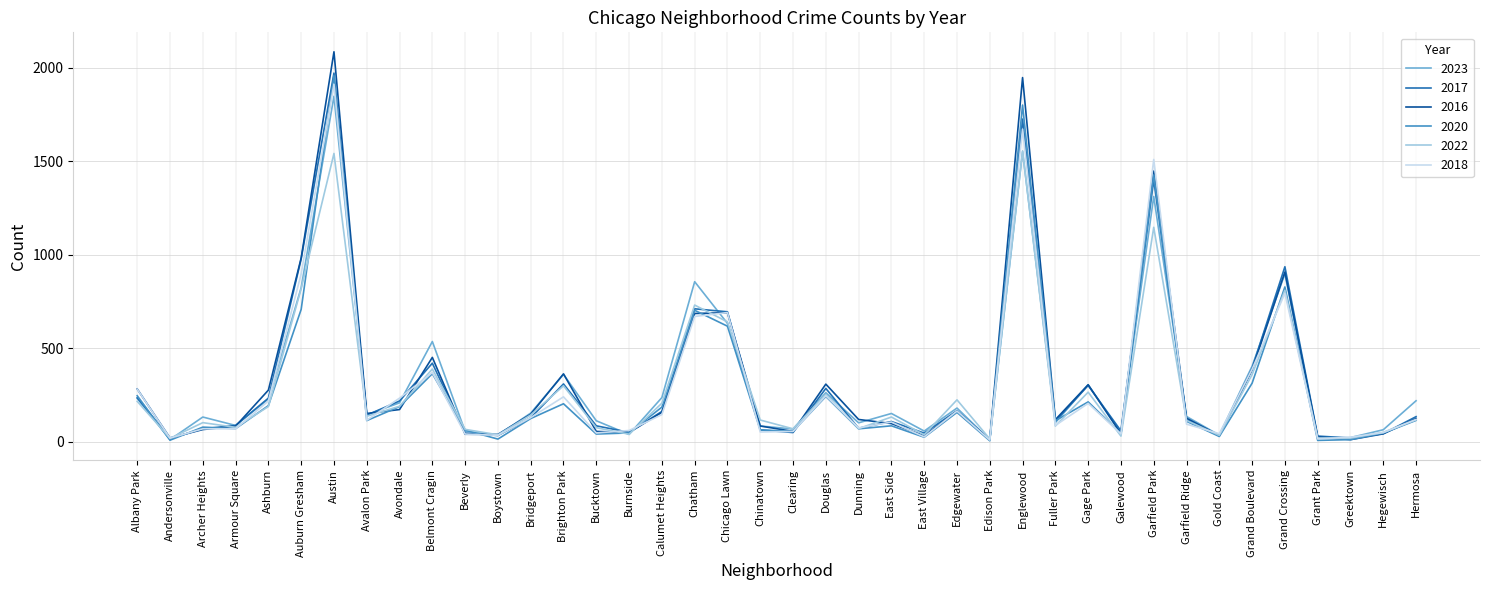

What are all the series names shown in the legend?

2023, 2017, 2016, 2020, 2022, 2018